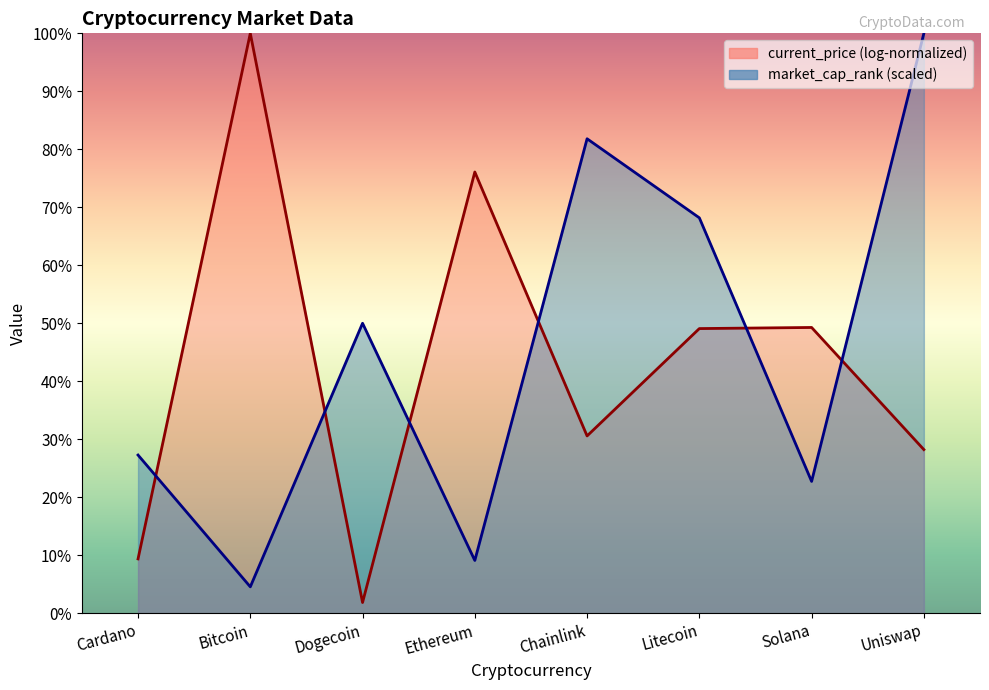

Which category has the lowest value across all series?

Bitcoin